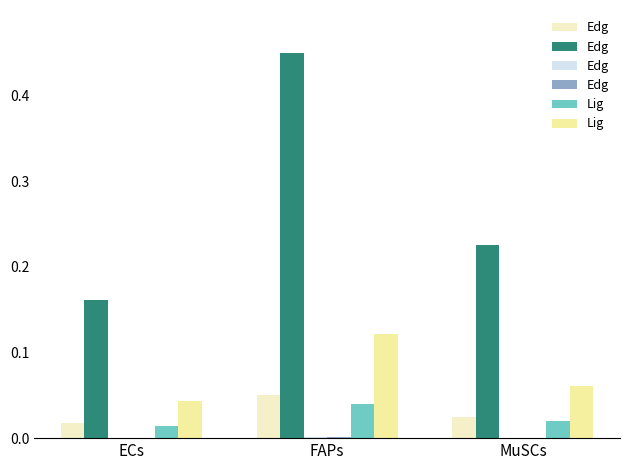

What position from the left is FAPs?

2